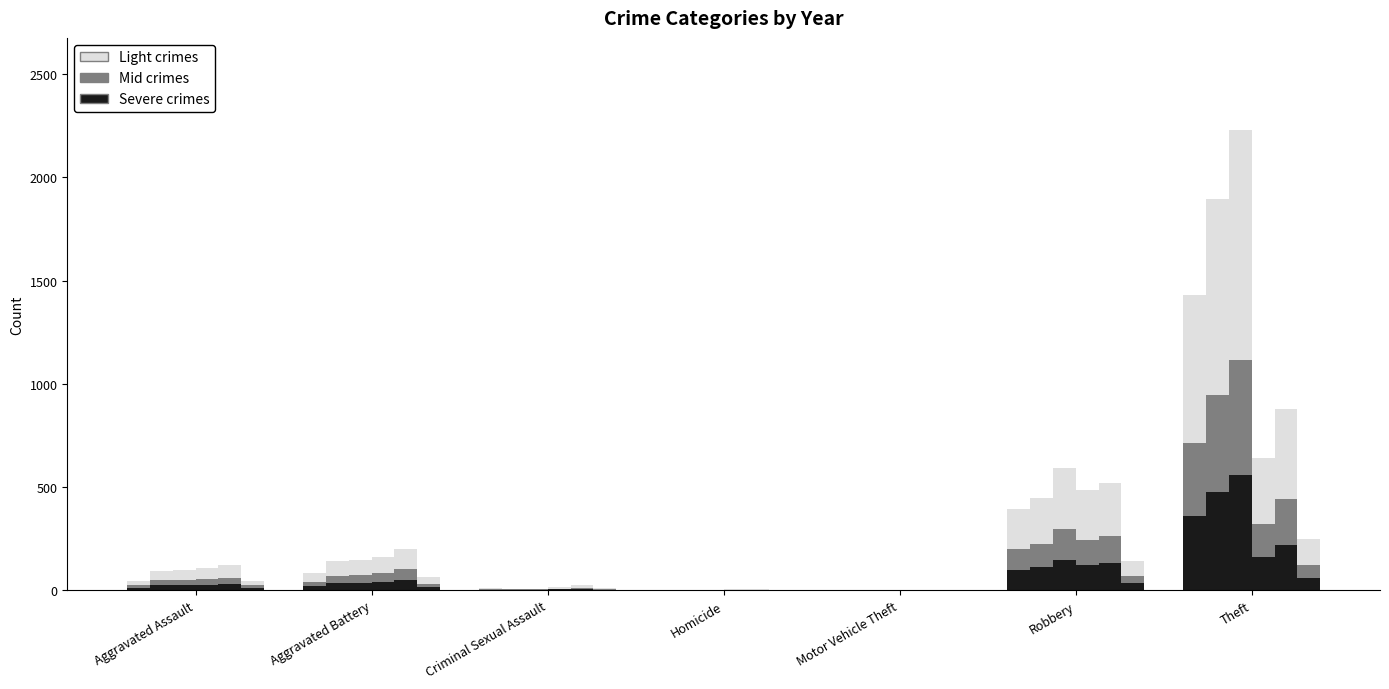

How many data points in 2021 are less than 27?

3